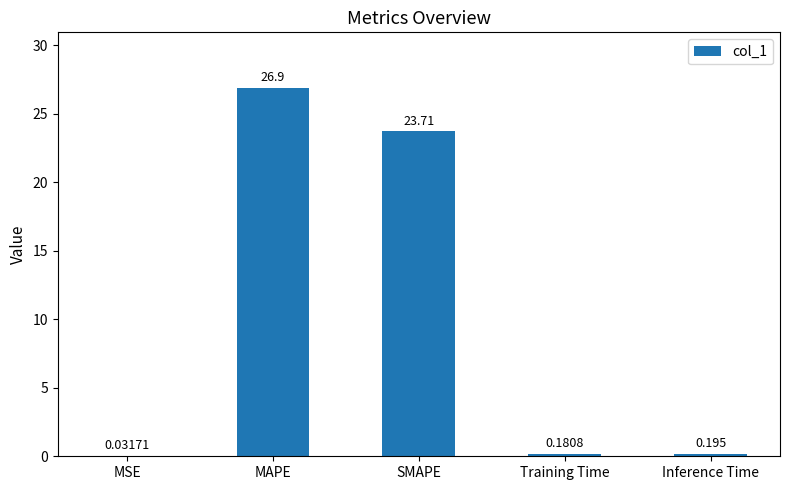

At which label is the value closest to 13?

SMAPE